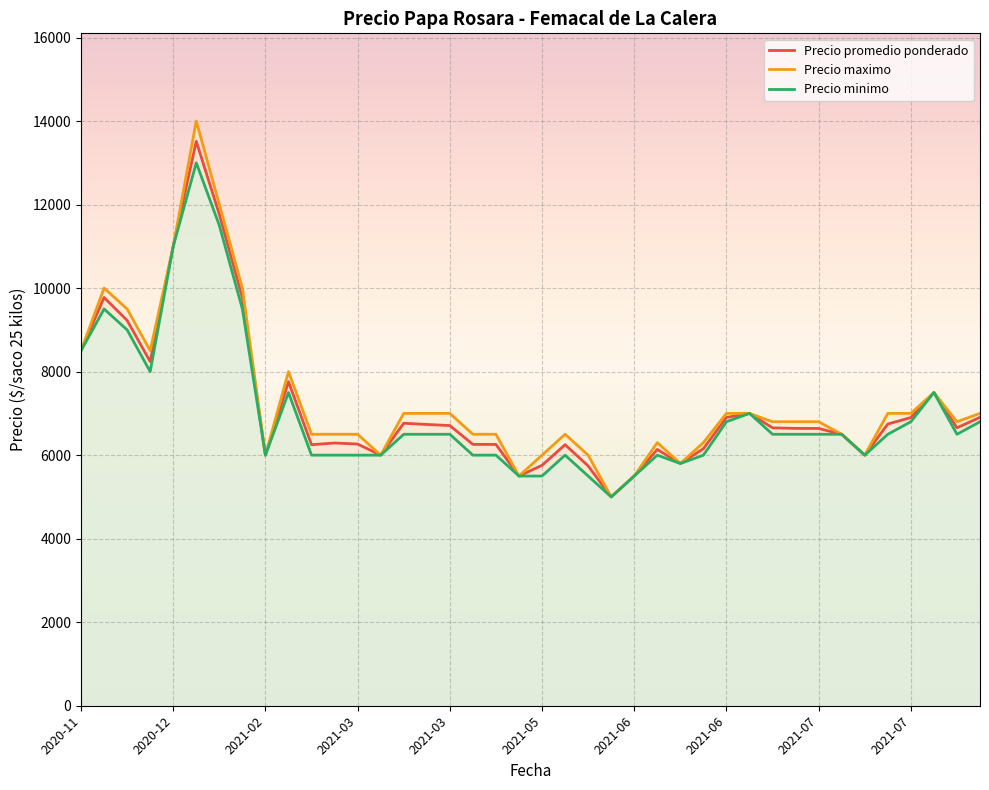

Is it true that Precio maximo equals 10925 at 2021-03?

False